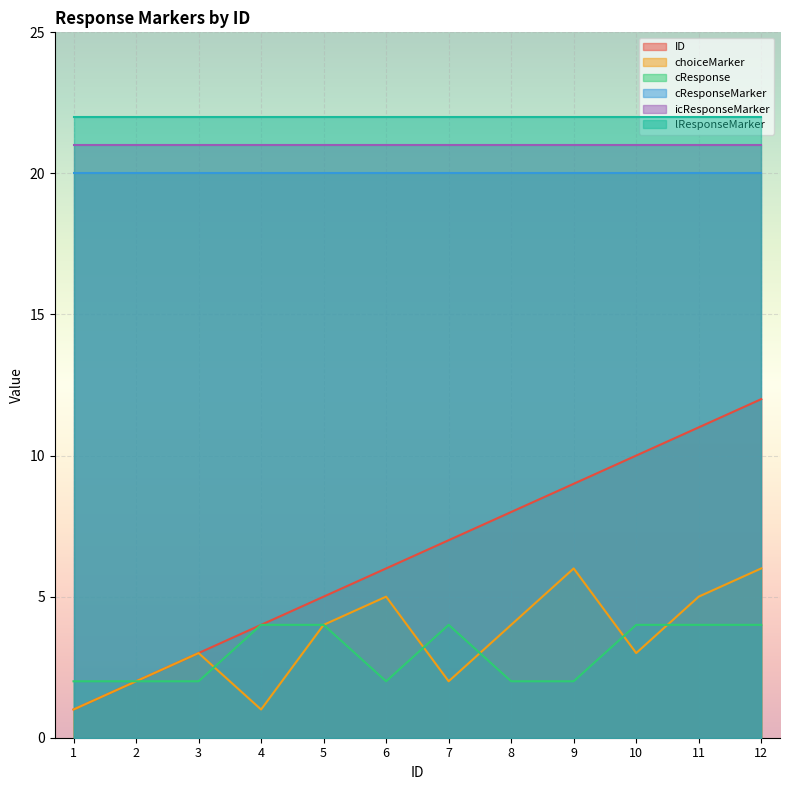

What is the maximum value shown in the chart?

22